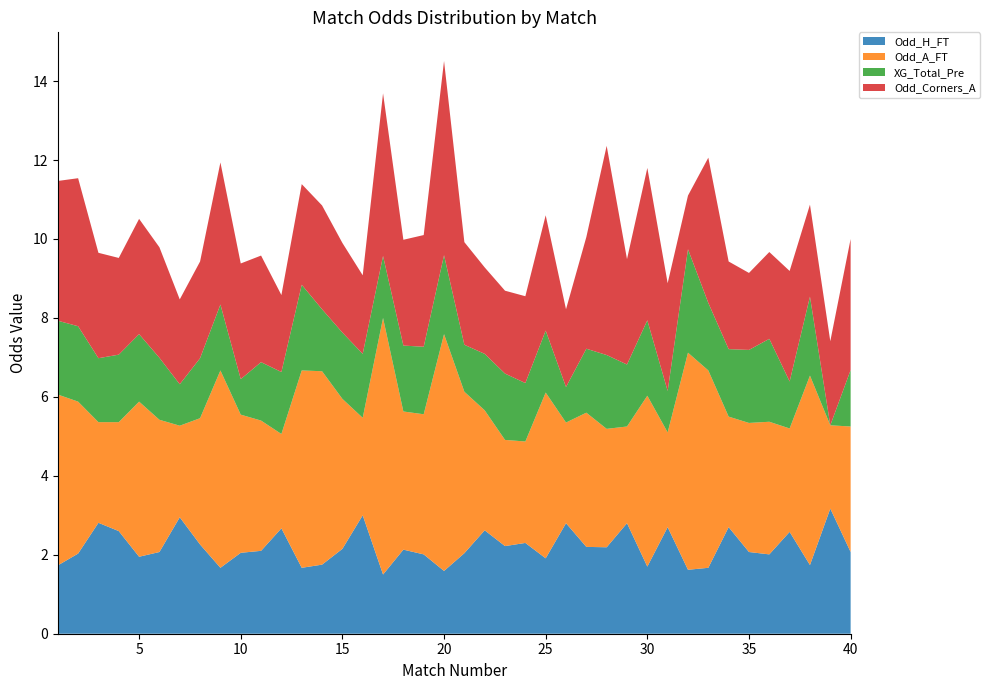

Reading left to right, transcribe all the data shown in this chart.

Odd_H_FT: 1.7	2.0	2.8	2.6	1.9	2.1	3.0	2.3	1.7	2.0	2.1	2.7	1.7	1.8	2.1	3.0	1.5	2.1	2.0	1.6	2.0	2.6	2.2	2.3	1.9	2.8	2.2	2.2	2.8	1.7	2.7	1.6	1.7	2.7	2.1	2.0	2.6	1.7	3.2	2.1
Odd_A_FT: 4.3	3.9	2.5	2.8	3.9	3.4	2.3	3.2	5.0	3.5	3.3	2.4	5.0	4.9	3.8	2.5	6.5	3.5	3.5	6.0	4.1	3.0	2.7	2.6	4.2	2.5	3.4	3.0	2.5	4.3	2.4	5.5	5.0	2.8	3.3	3.4	2.6	4.8	2.1	3.2
XG_Total_Pre: 1.9	1.9	1.6	1.7	1.7	1.6	1.1	1.5	1.7	0.9	1.5	1.6	2.2	1.6	1.7	1.6	1.6	1.7	1.7	2.0	1.2	1.4	1.7	1.5	1.6	0.9	1.6	1.9	1.6	1.9	1.1	2.6	1.7	1.7	1.9	2.1	1.2	2.0	0.0	1.4
Odd_Corners_A: 3.5	3.8	2.7	2.5	2.9	2.8	2.1	2.5	3.6	2.9	2.7	1.9	2.5	2.6	2.3	2.0	4.1	2.7	2.8	4.9	2.6	2.2	2.1	2.2	2.9	2.0	2.8	5.3	2.7	3.9	2.7	1.4	3.7	2.2	1.9	2.2	2.8	2.3	2.1	3.3